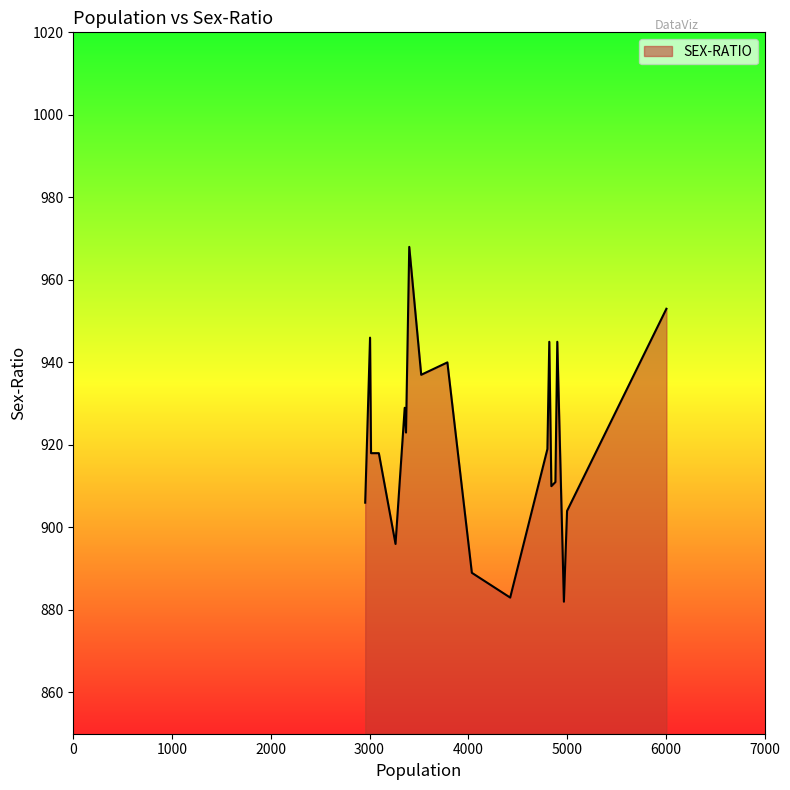

What is the greatest value displayed?

968